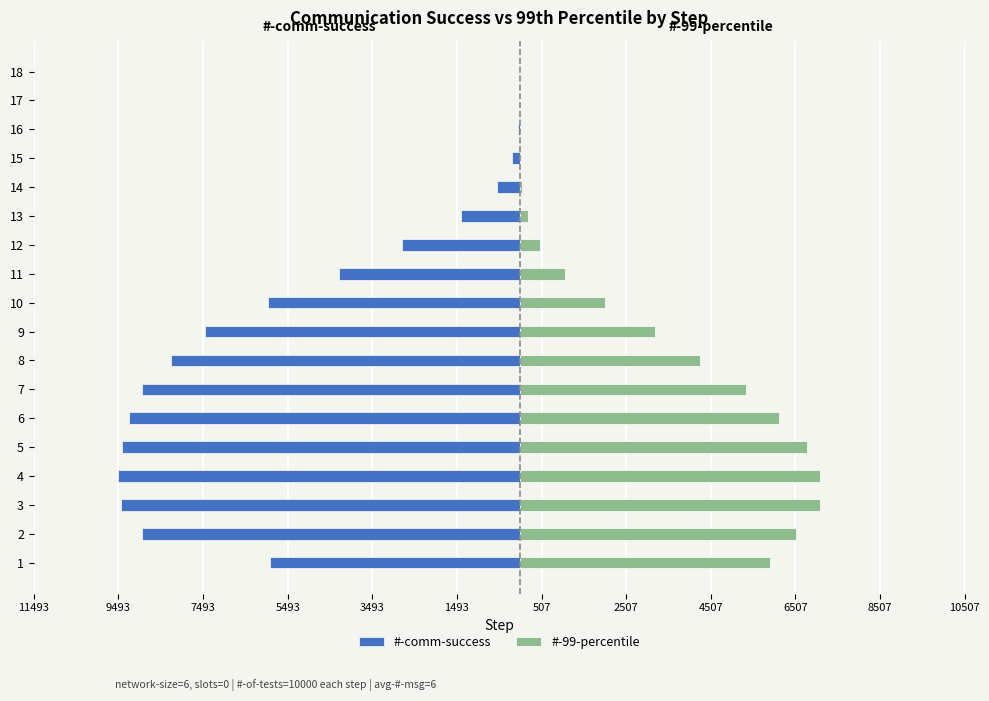

At how many categories does at least one series exceed 4624?

7